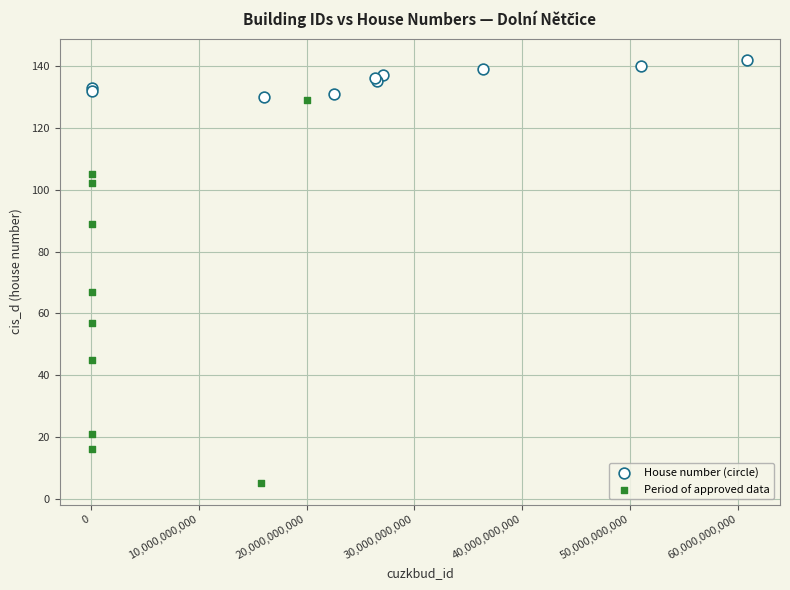

Which series has the largest Y range (max minus min)?

Period of approved data